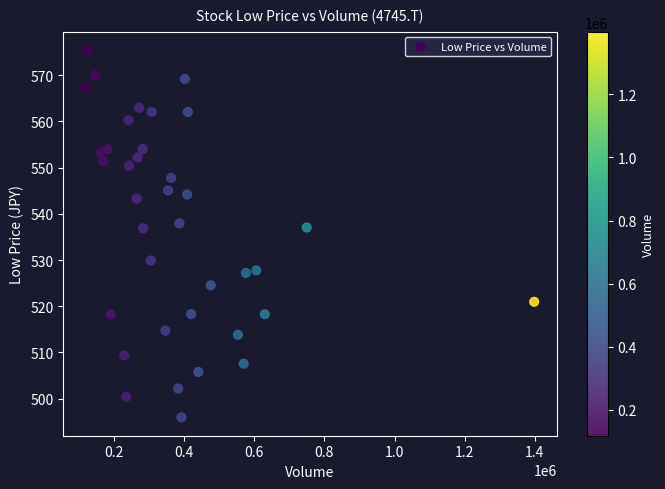

What is the range of X values (max minus min)?

1280200.0